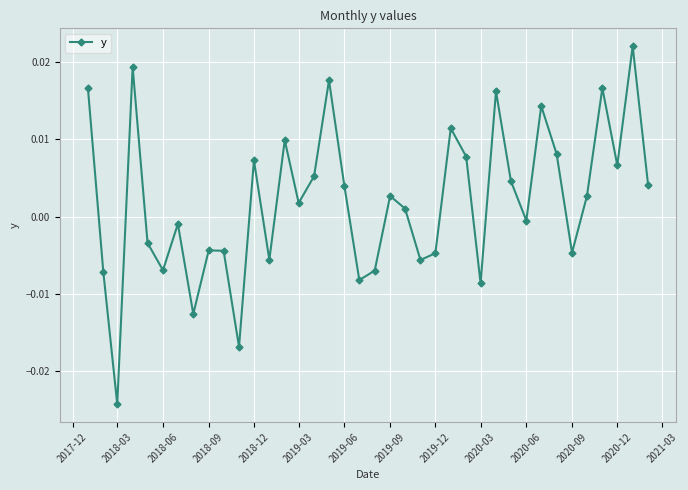

How many points are higher than both their immediate neighbors (excluding endpoints)?

12